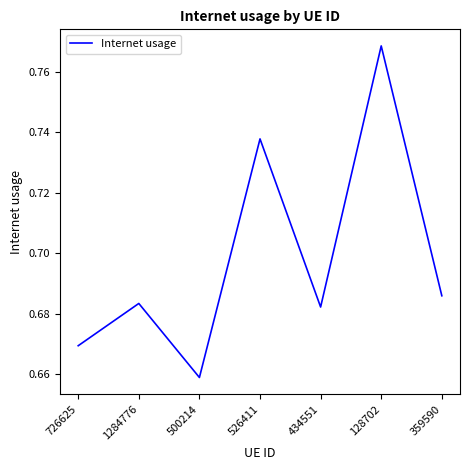

Count the values in the range 0 to 1.

7